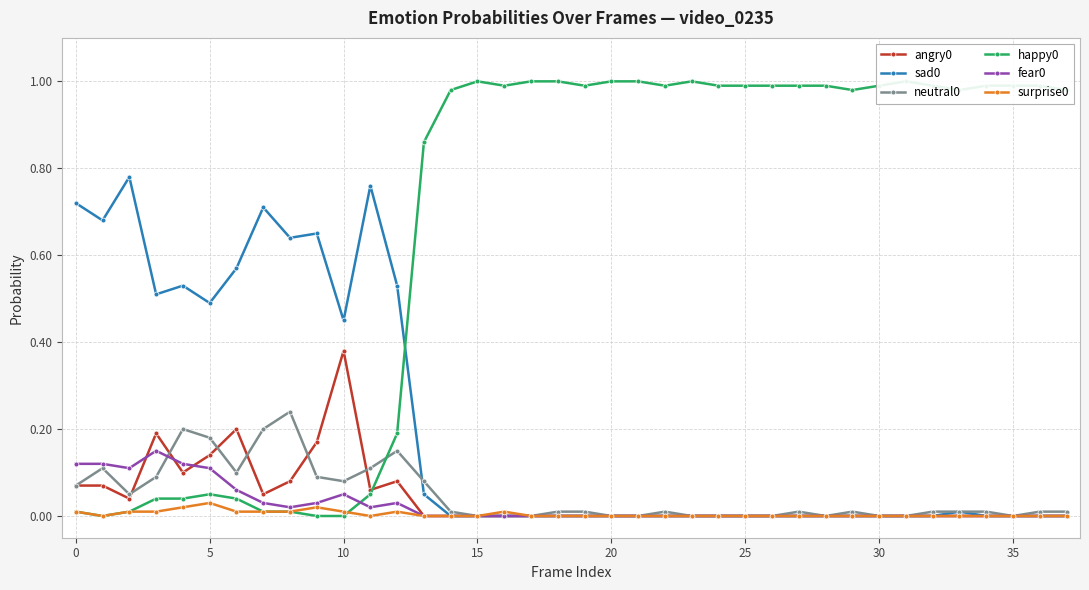

Which series has the largest total across all categories?

happy0